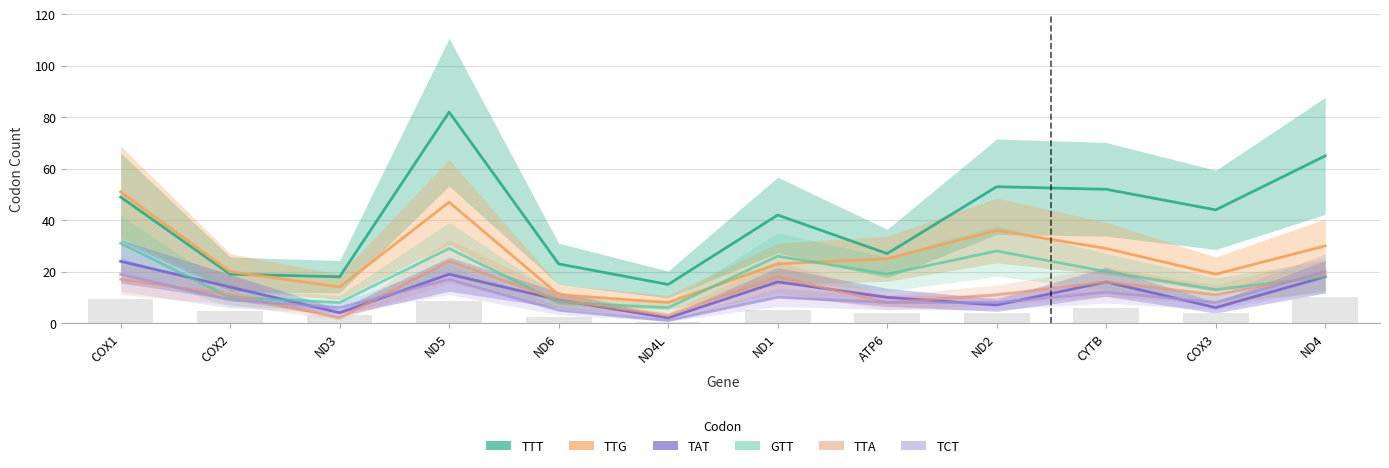

List the labels in order of GTT value, largest first.

COX1, ND5, ND2, ND1, CYTB, ATP6, ND4, COX3, COX2, ND3, ND6, ND4L